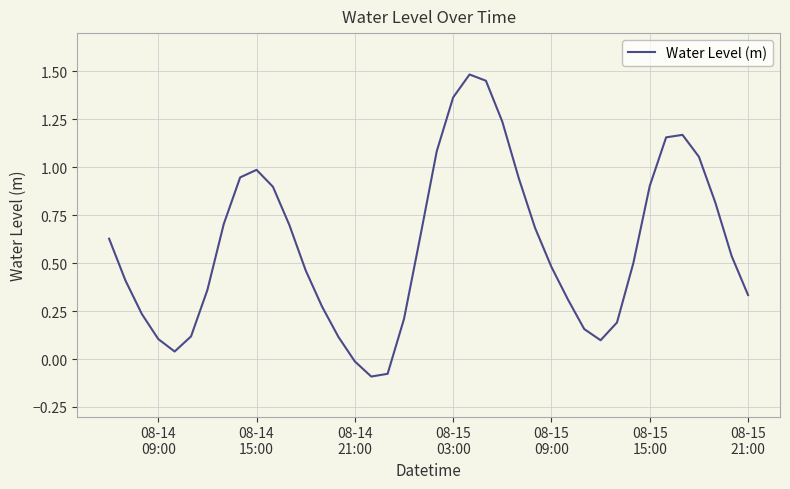

How many lines are shown in the chart?

1